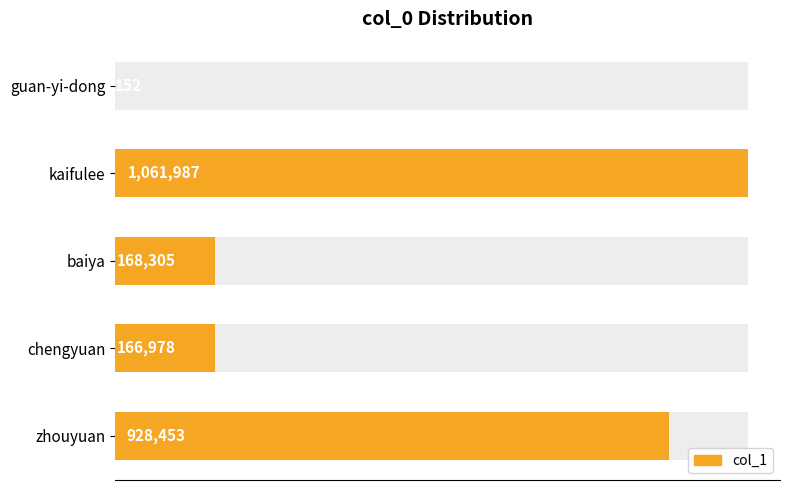

What is the average value?

465175